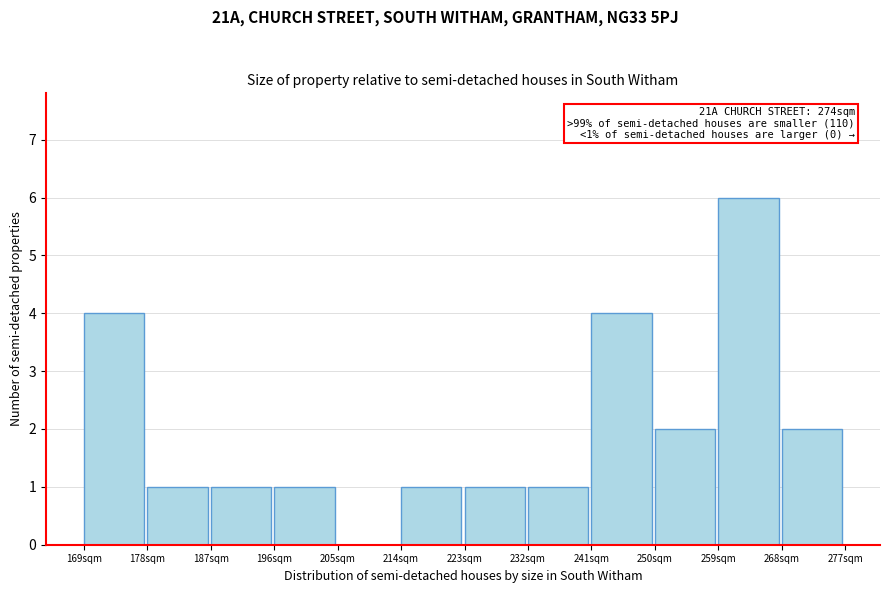

Reading left to right, what are all the values shown in this chart?

169sqm=4	178sqm=1	187sqm=1	196sqm=1	205sqm=0	214sqm=1	223sqm=1	232sqm=1	241sqm=4	250sqm=2	259sqm=6	268sqm=2